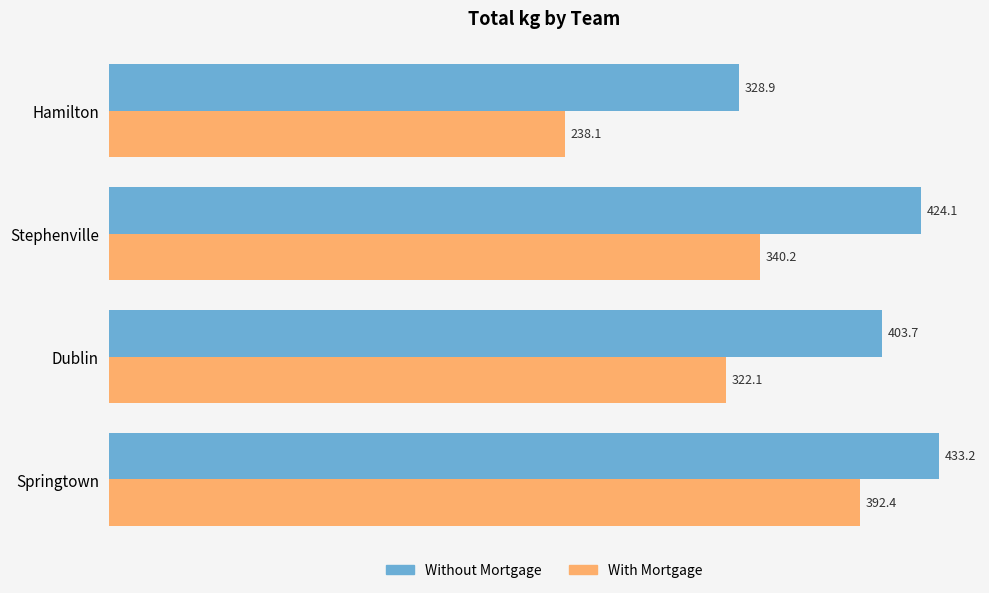

What are all the series names shown in the legend?

Without Mortgage, With Mortgage